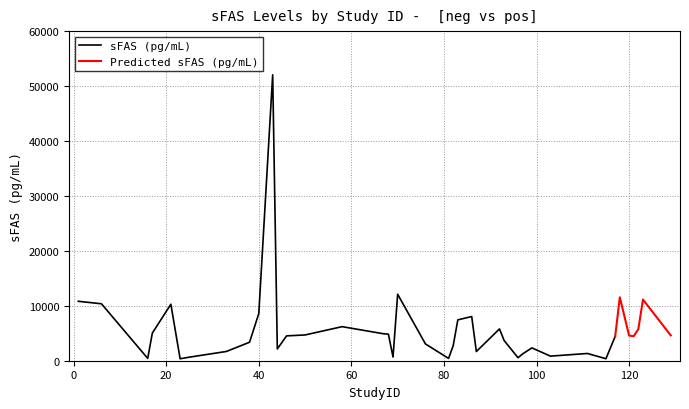

Read the log of sFAS (pg/mL) value at 58.

3.8